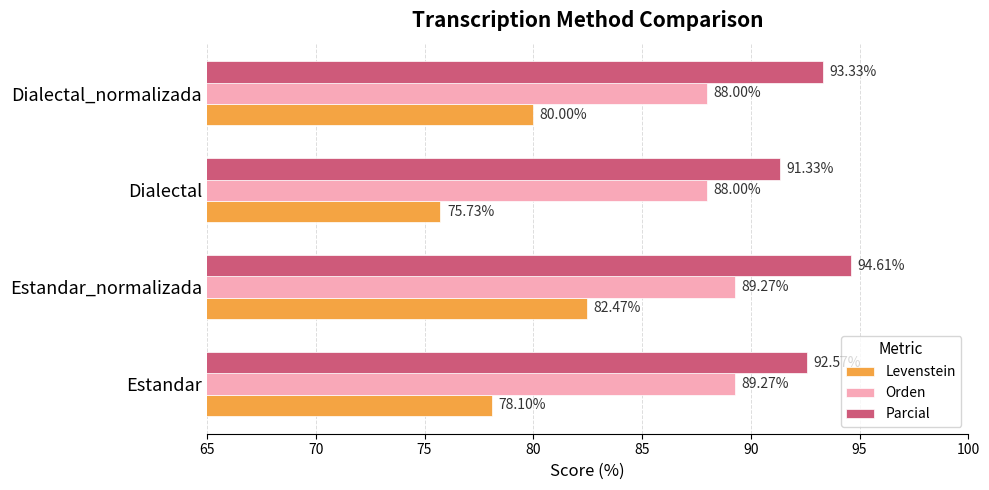

At which category is the sum across all series the highest?

Estandar_normalizada